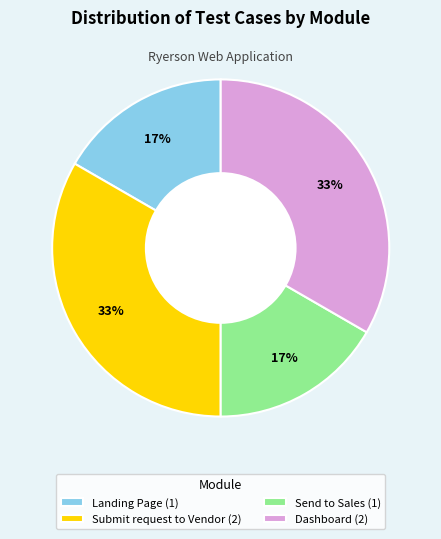

True or false: Landing Page (1) accounts for 7% of the total.

False